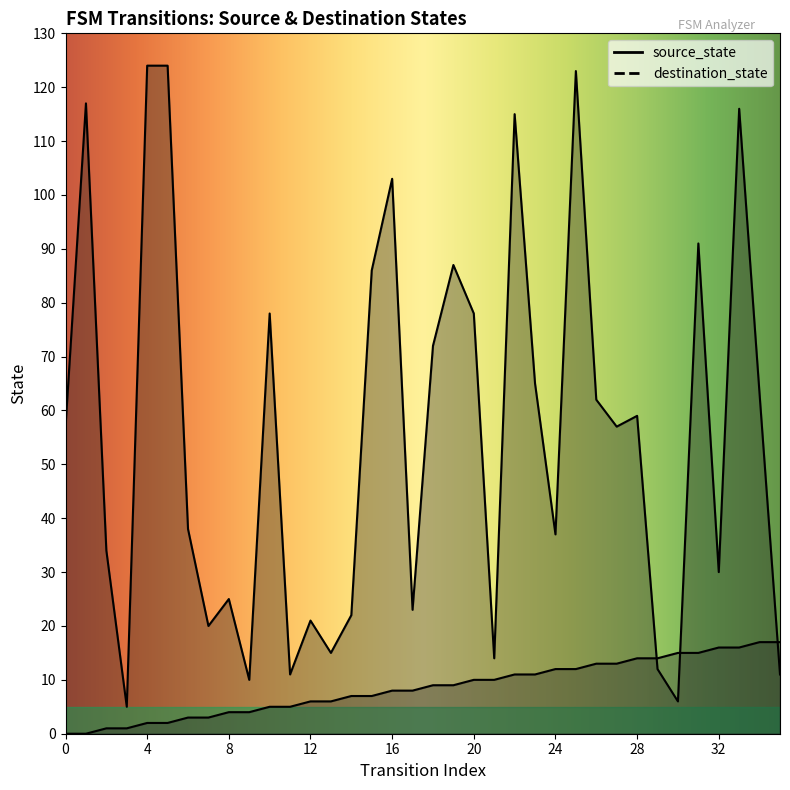

How many data points in source_state are above 9?

16